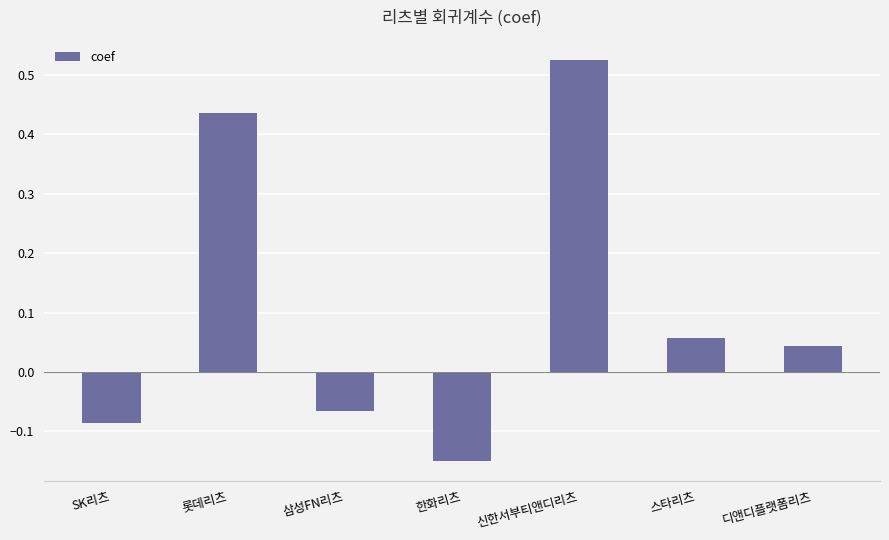

What is the difference between the maximum and minimum values?

0.7